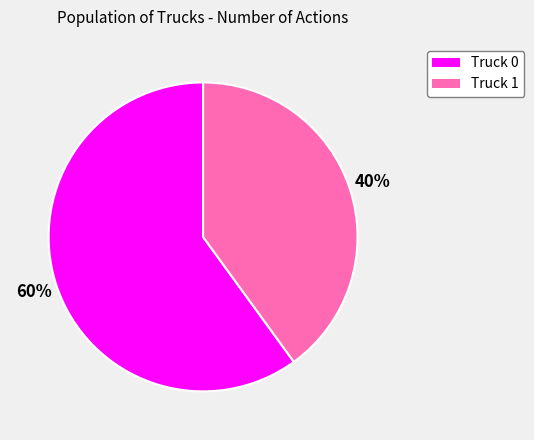

Combined, do Truck 0 and Truck 1 account for over 50%?

Yes